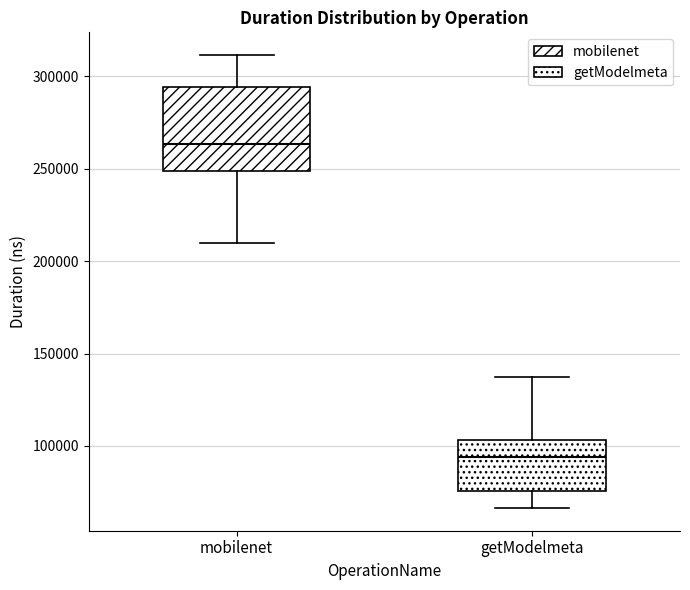

Where is the upper edge of the box for mobilenet on the y-axis? The values are not printed on the chart, so give them approximately, as read against the axis.

295000